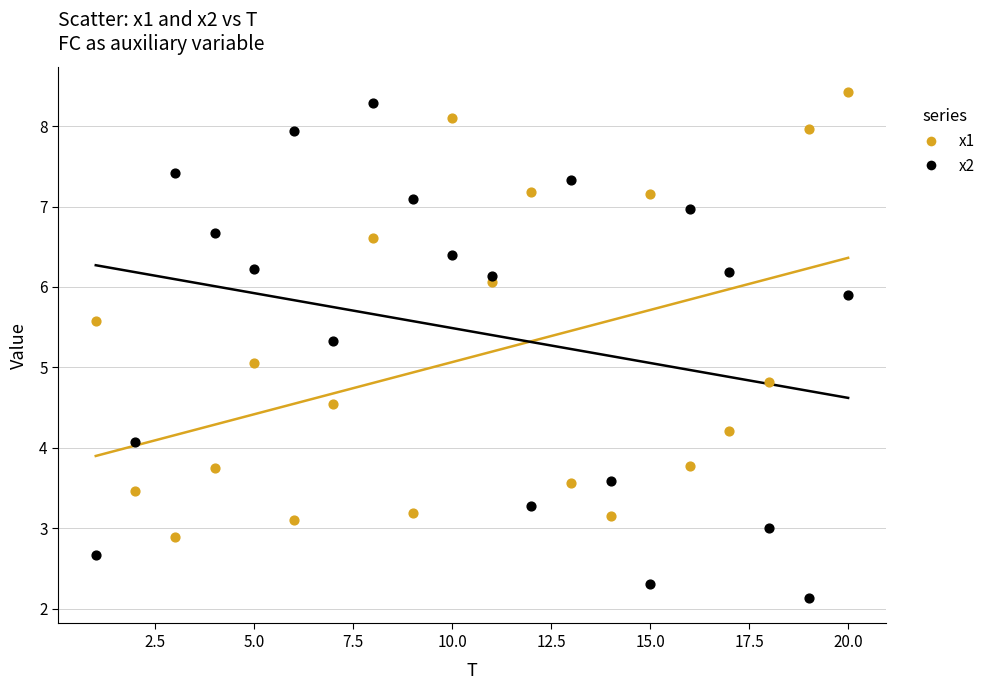

Across all data points, what is the range of Y values (max minus min)?

6.3